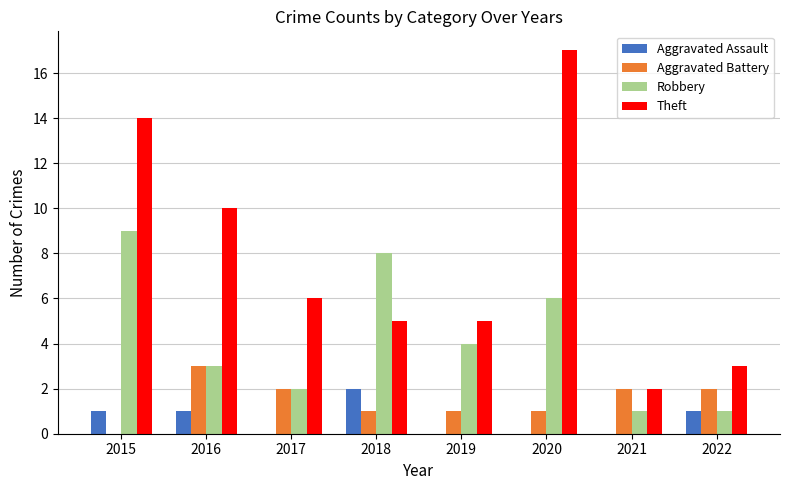

What is the approximate value of Theft at 2016?

10